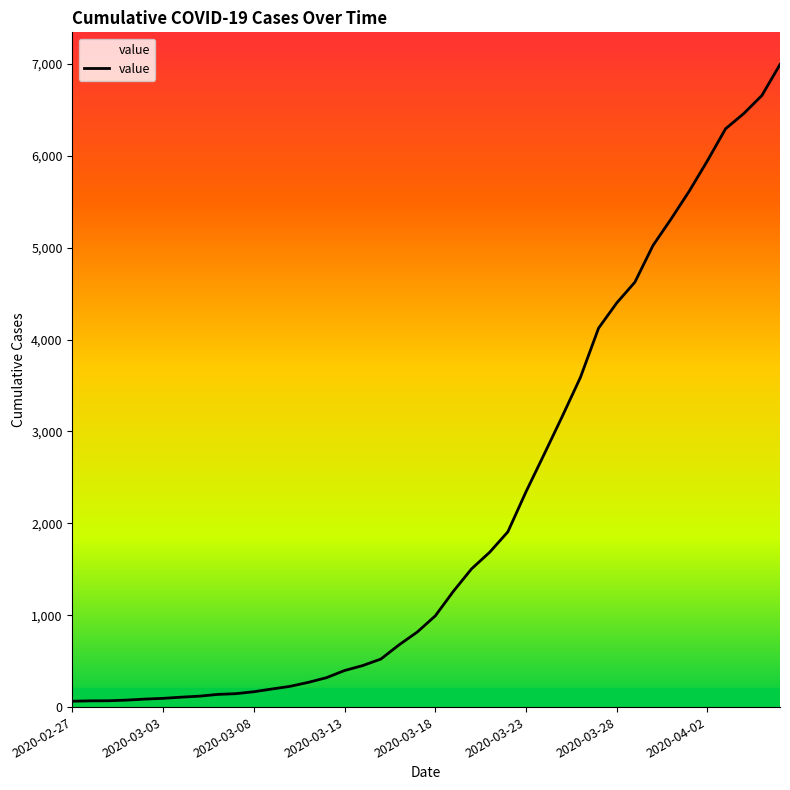

How many lines are shown in the chart?

1